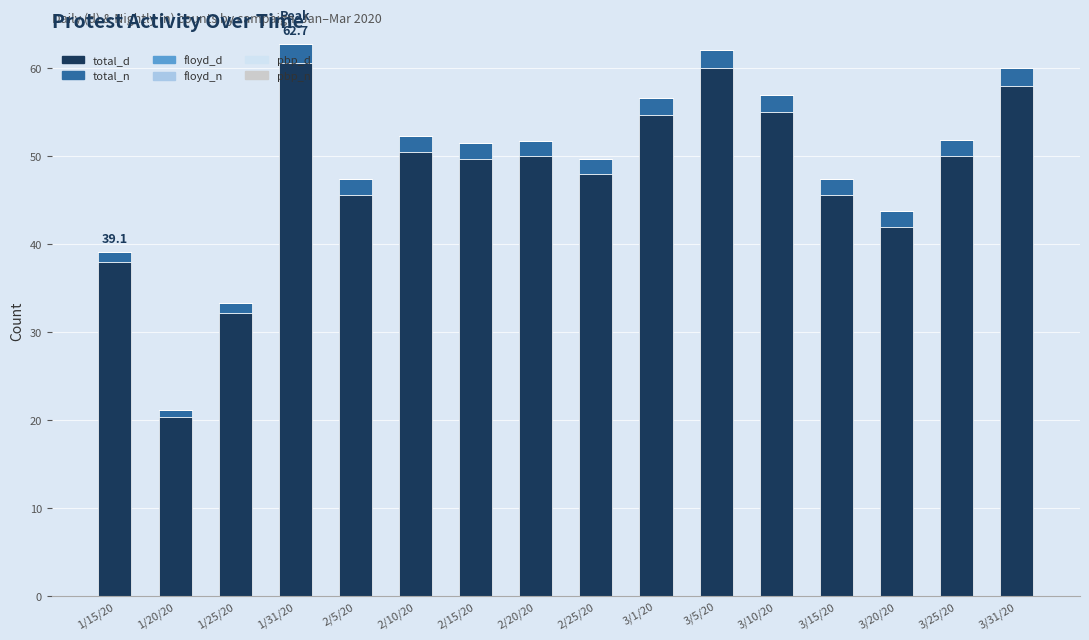

What is the minimum value for total_d?

20.3